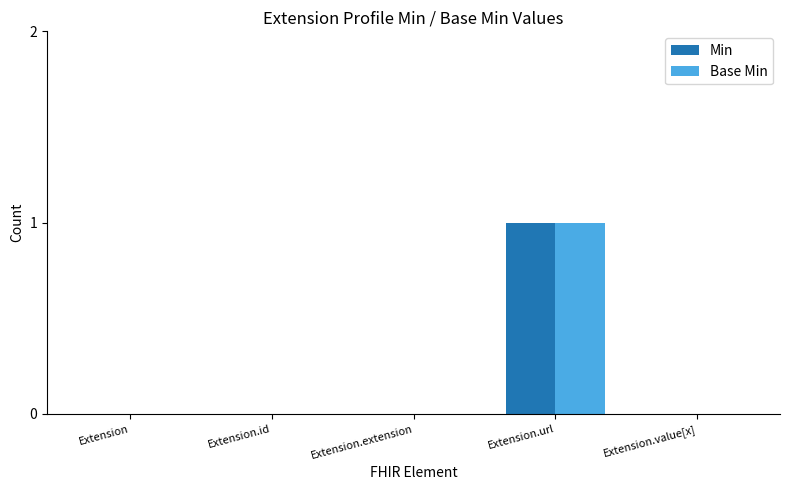

What is the sum of all Min values?

1